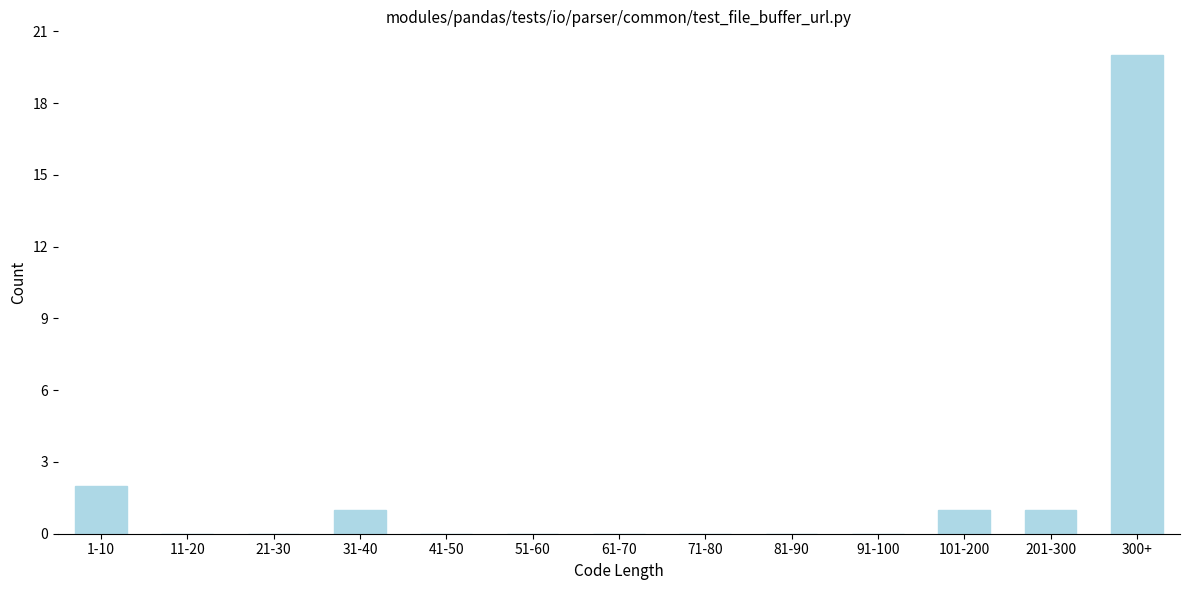

Reading left to right, what are all the values shown in this chart?

1-10=2	11-20=0	21-30=0	31-40=1	41-50=0	51-60=0	61-70=0	71-80=0	81-90=0	91-100=0	101-200=1	201-300=1	300+=20